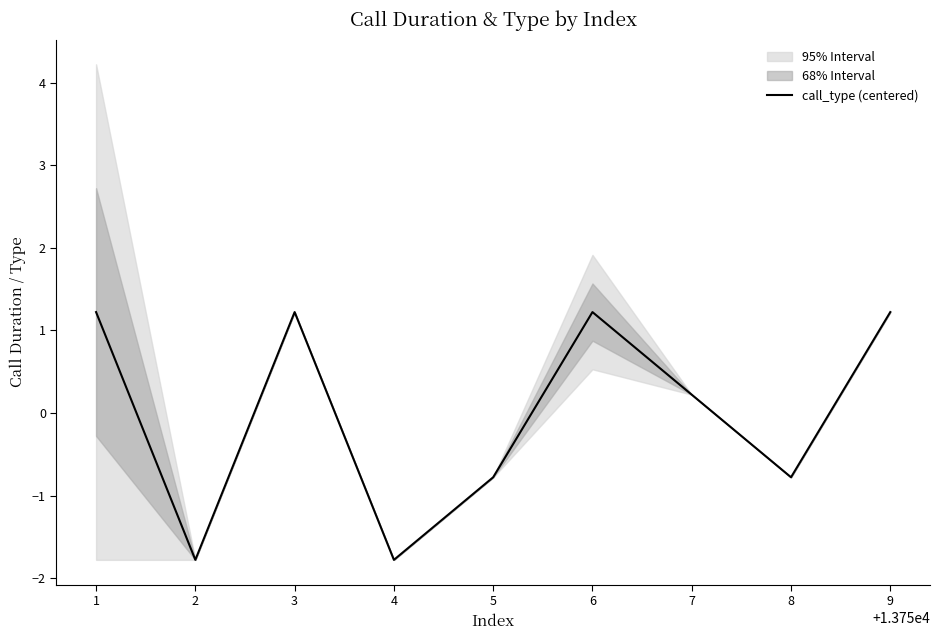

How many data points does each series have?

9